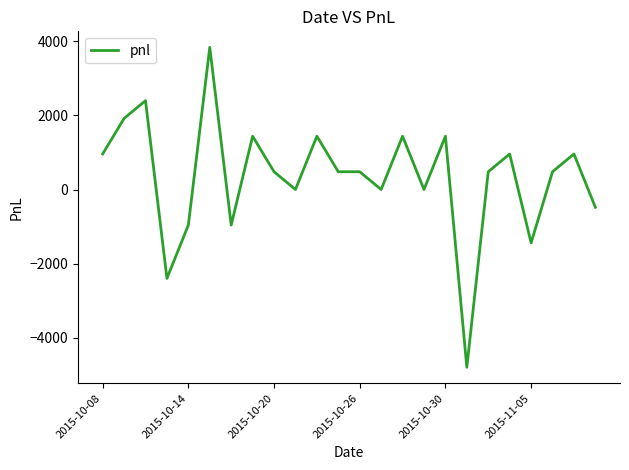

What is the difference between the maximum and minimum values?

8640